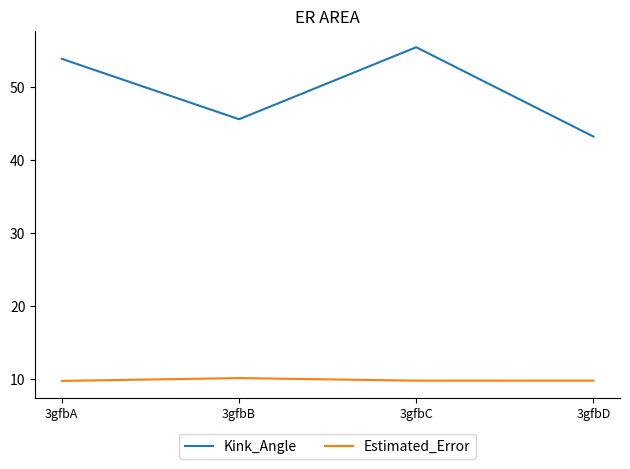

Is this an area chart (filled region under the line)?

No